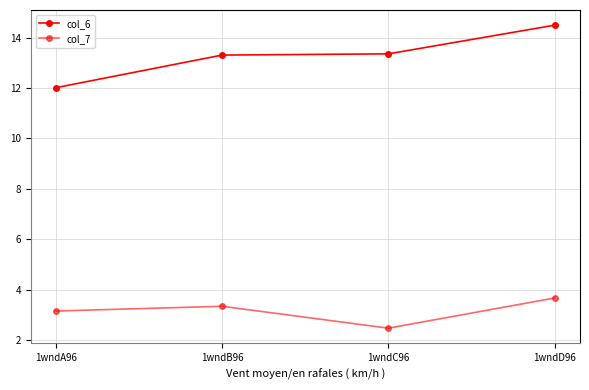

Which has a higher value, 1wndA96 or 1wndB96?

1wndB96